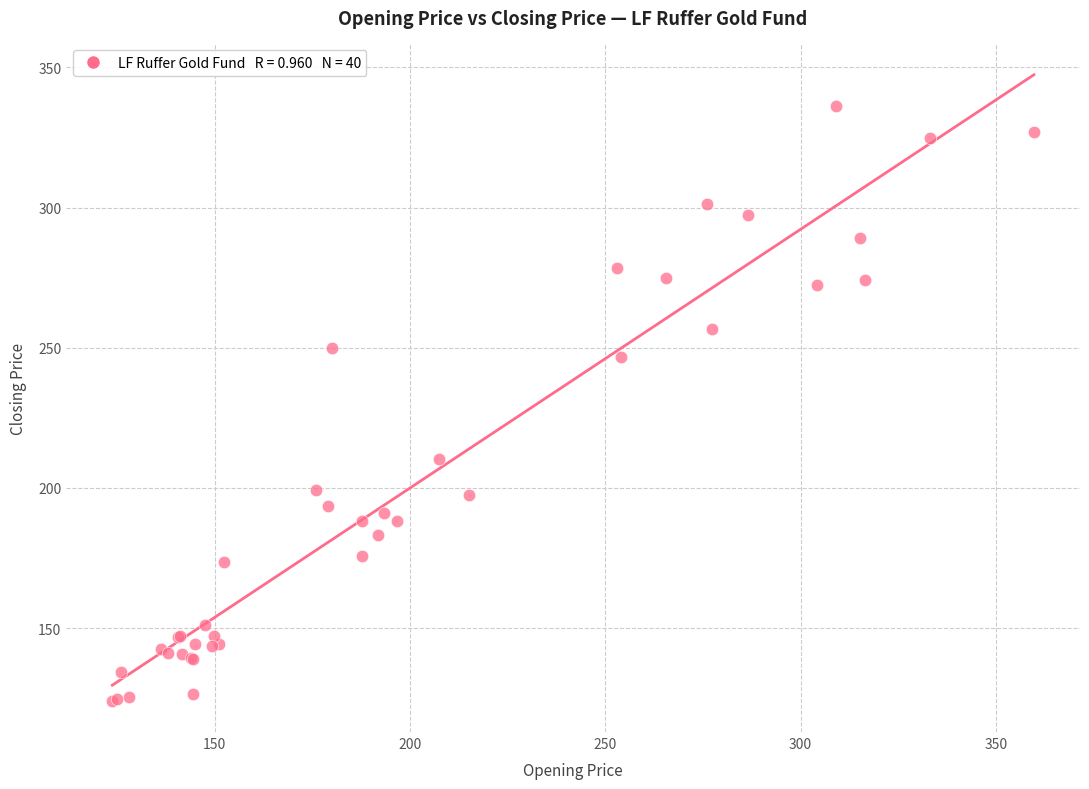

What Y value in the scatter plot is closest to 230?

246.6